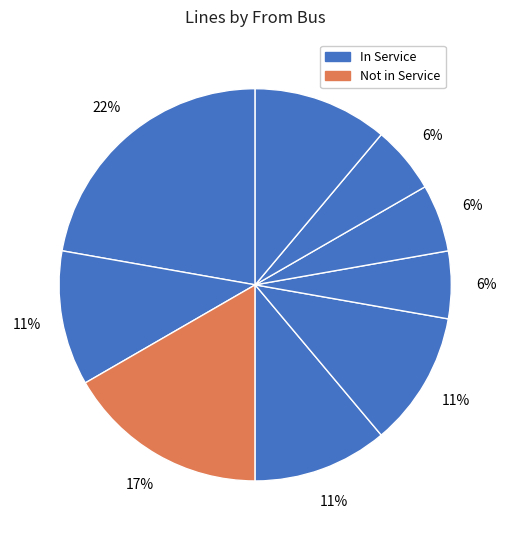

How many slices are in this pie chart?

9